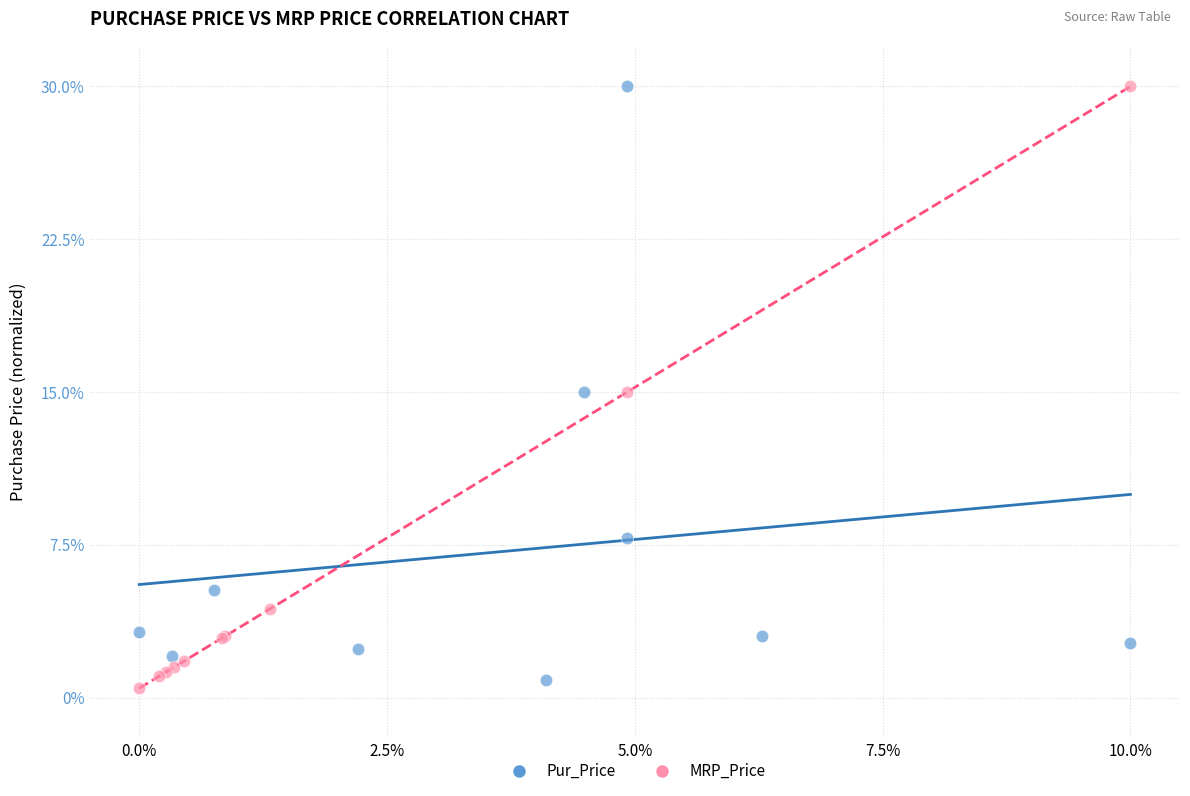

Which series contains the lowest Y value?

MRP_Price